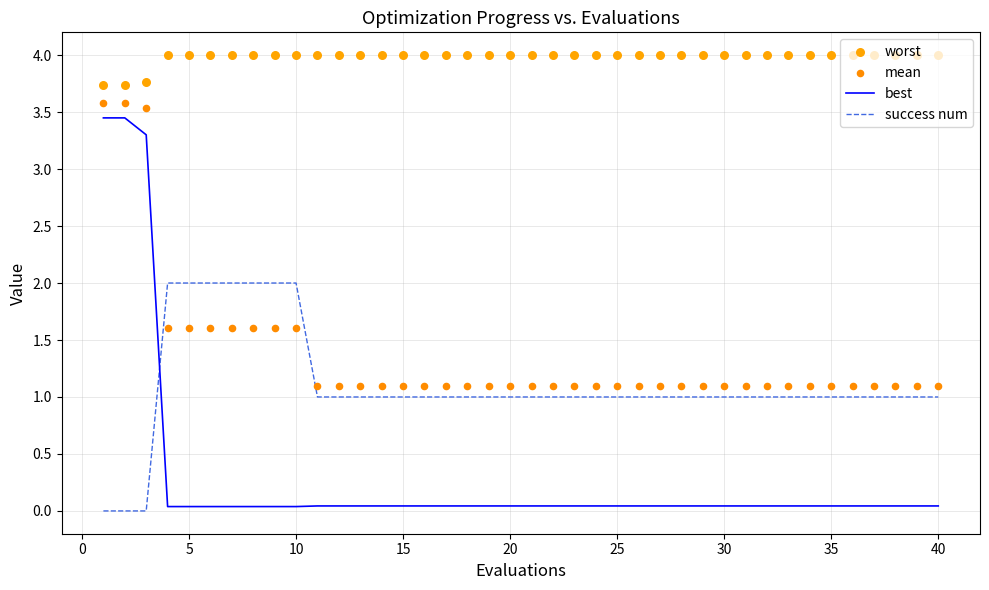

Which series has the widest spread of Y values?

best